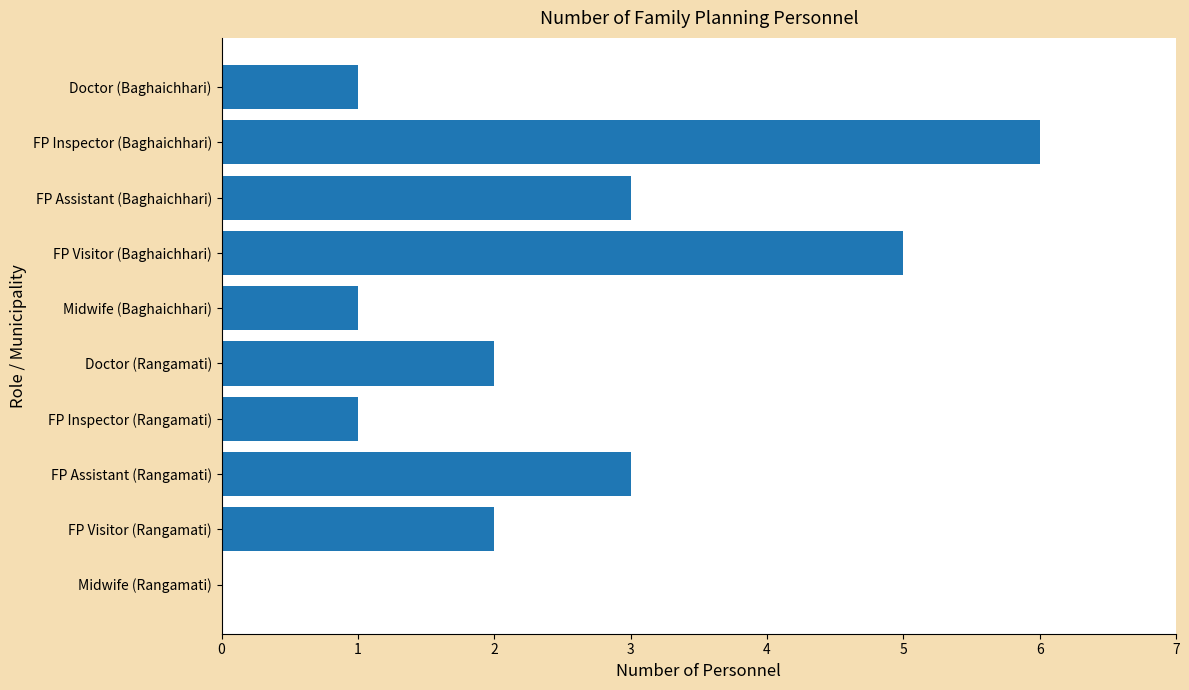

Reading bottom to top, transcribe all the data shown in this chart.

Midwife (Rangamati)=0	FP Visitor (Rangamati)=2	FP Assistant (Rangamati)=3	FP Inspector (Rangamati)=1	Doctor (Rangamati)=2	Midwife (Baghaichhari)=1	FP Visitor (Baghaichhari)=5	FP Assistant (Baghaichhari)=3	FP Inspector (Baghaichhari)=6	Doctor (Baghaichhari)=1